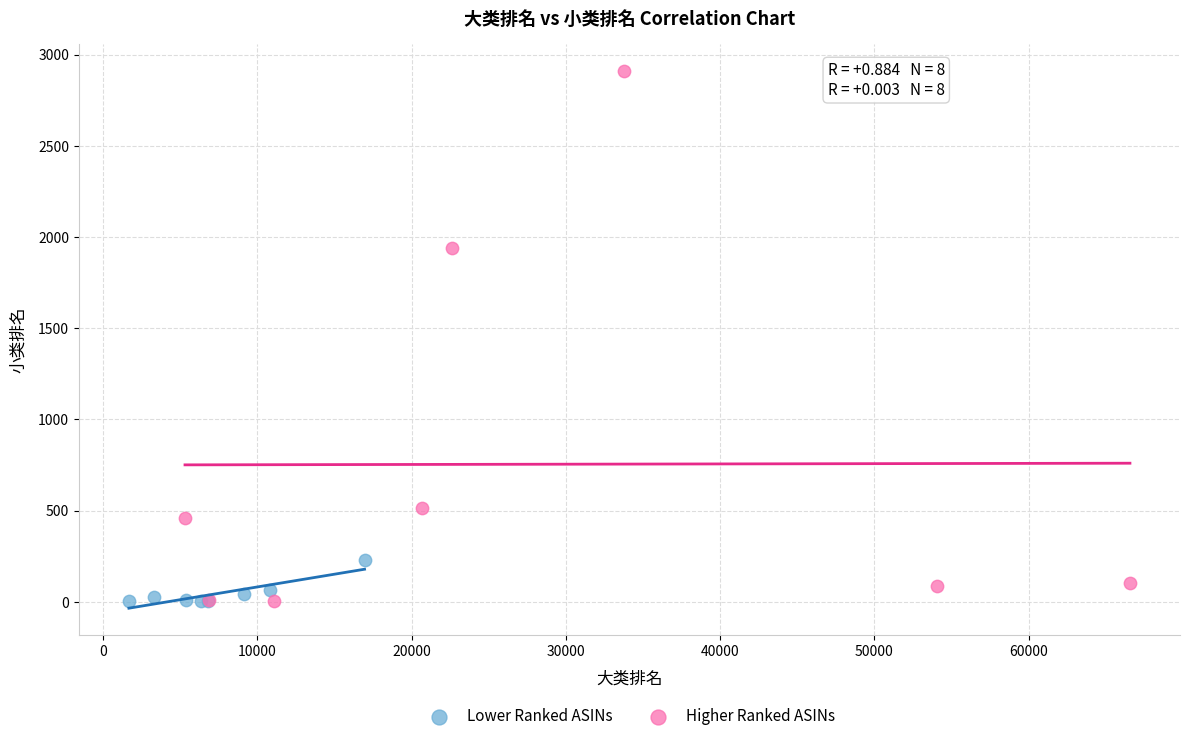

Which series contains the highest Y value?

Higher Ranked ASINs